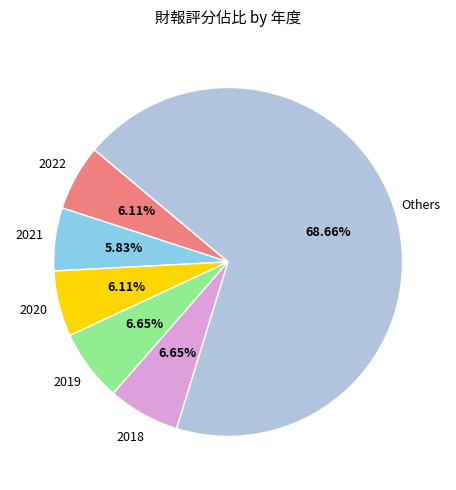

Does Others account for over 50% of the chart?

Yes